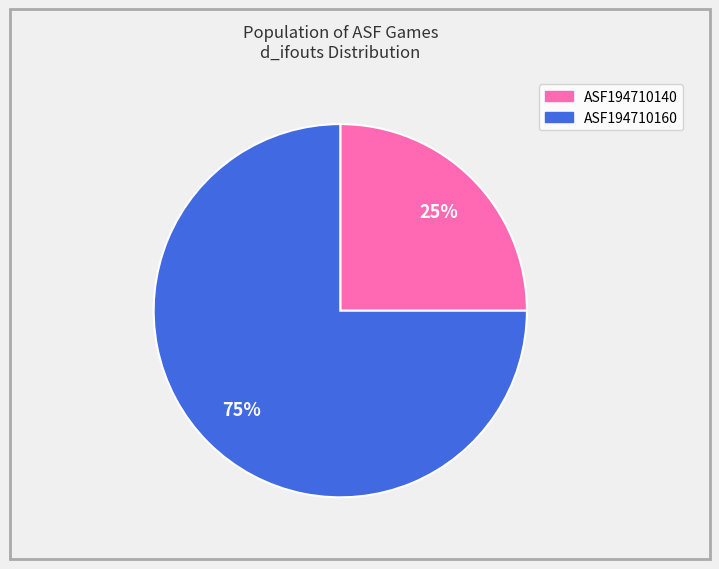

What percentage is the ASF194710140 slice, to the nearest percent?

25%